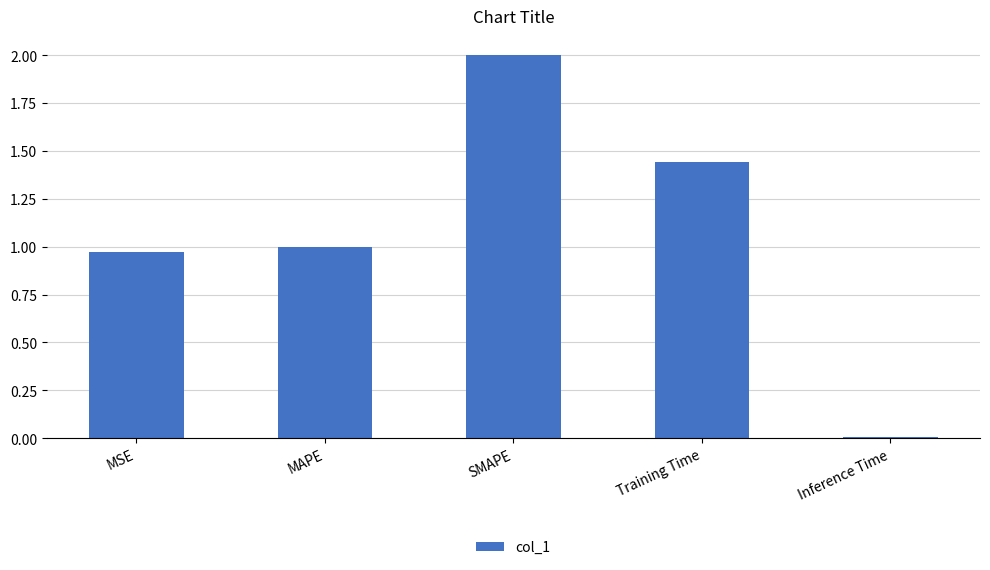

True or false: the data shows 3.1 at SMAPE.

False